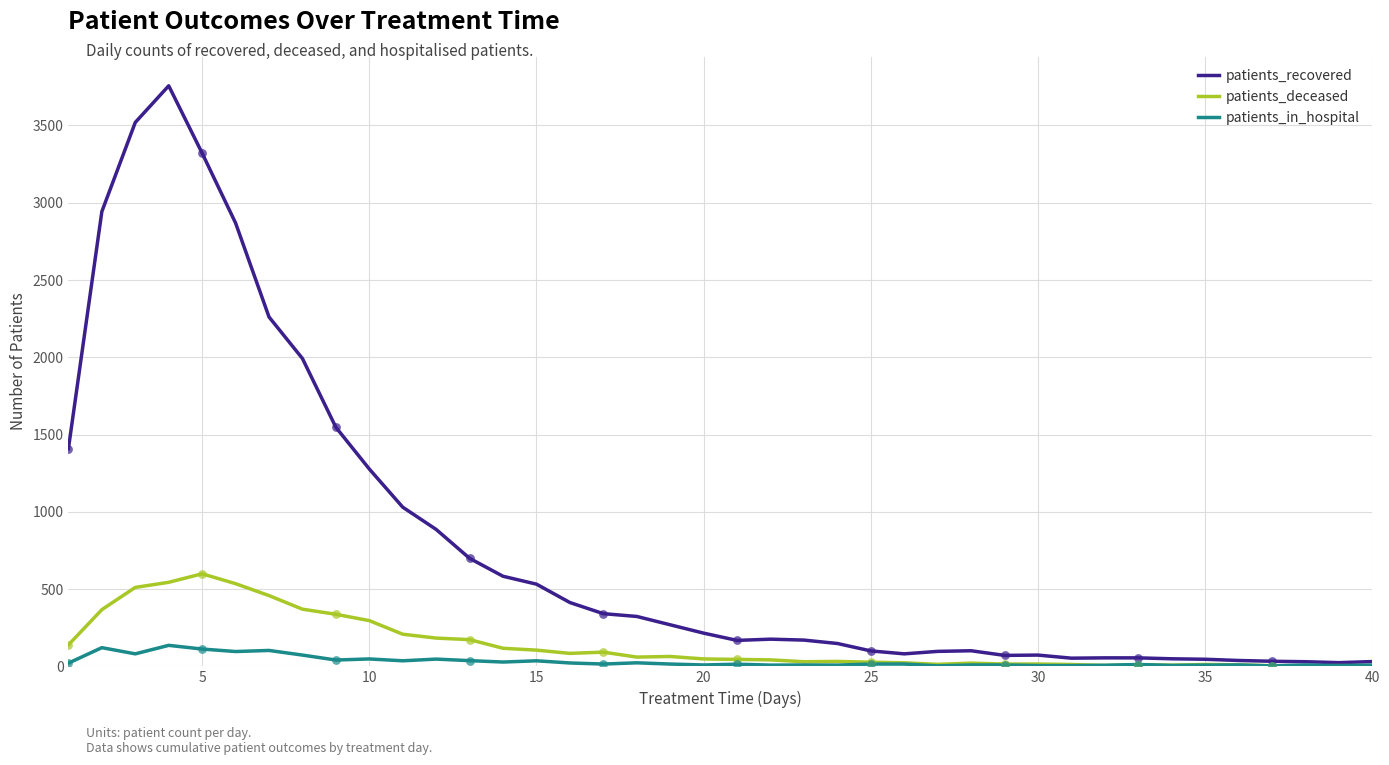

Which series has the largest range (max minus min)?

patients_recovered